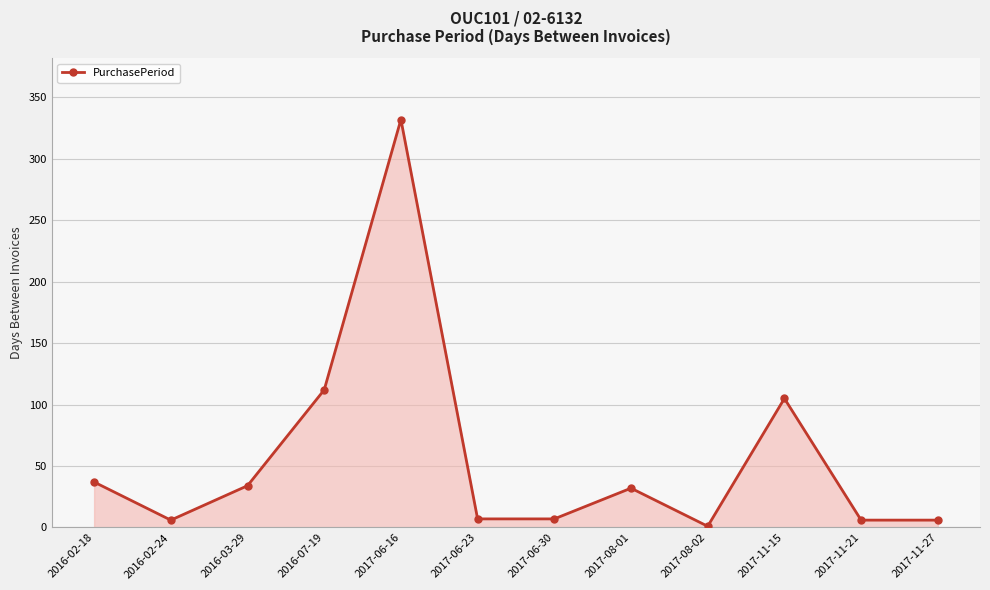

Between 2017-11-15 and 2017-08-02, which is larger?

2017-11-15